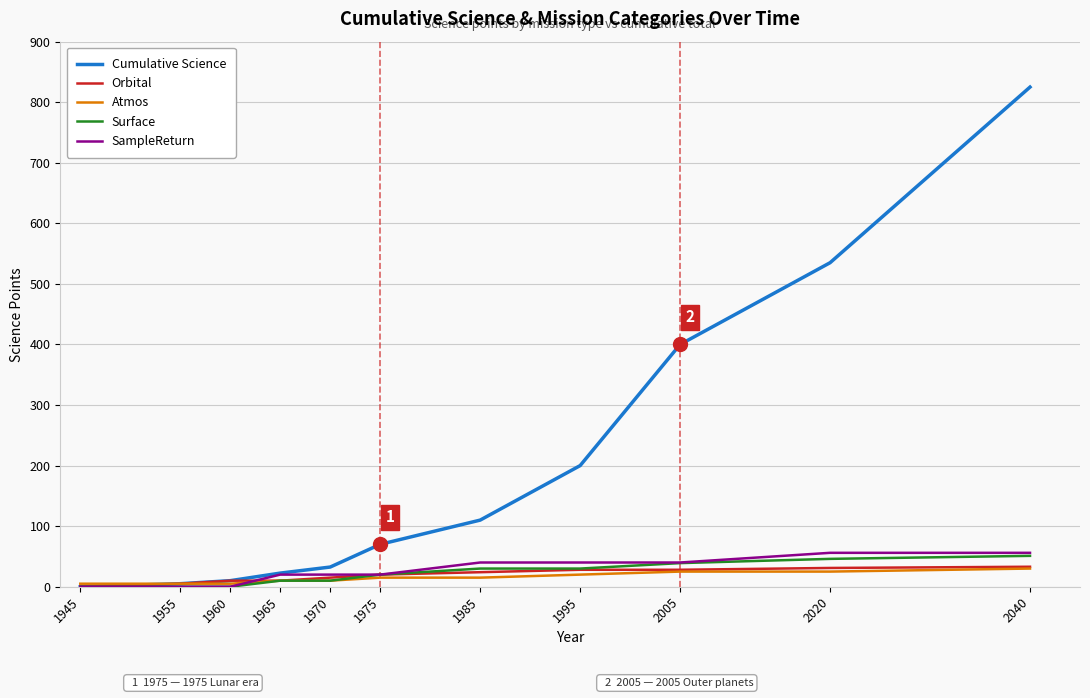

Is it true that Cumulative Science equals 22.5 at 1965?

True